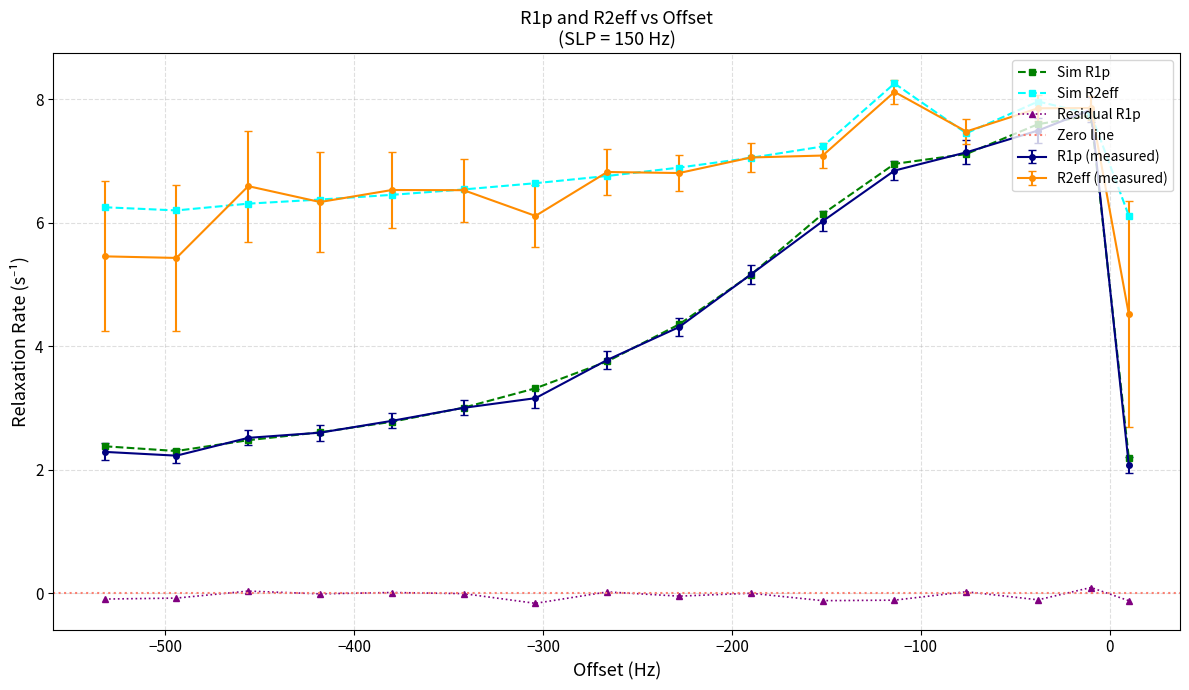

Does the chart have visible grid lines?

Yes